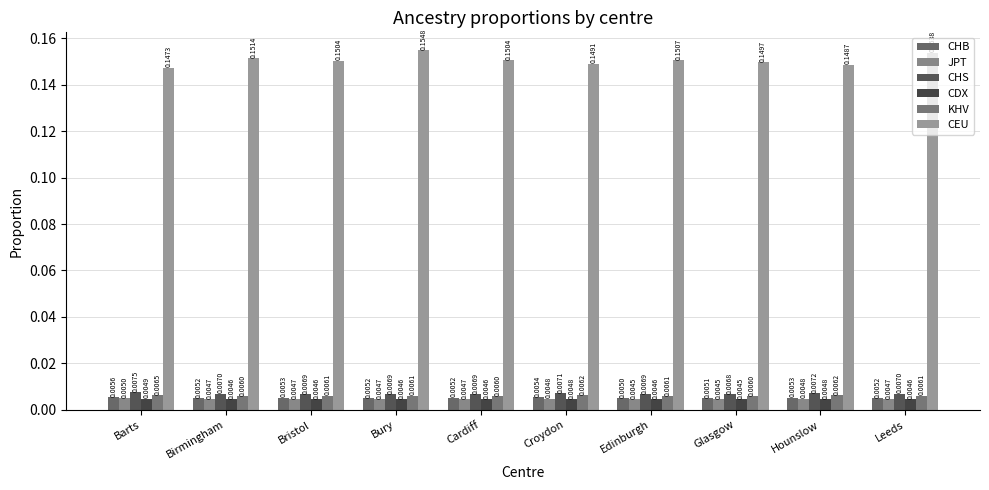

The CHB series shows 0.0 at Croydon. True or false?

False